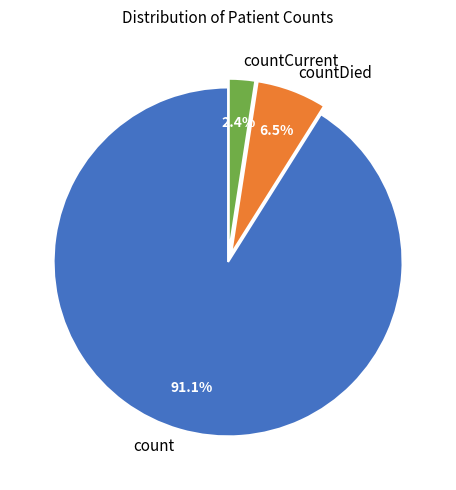

The count slice represents 99% of the pie. True or false?

False